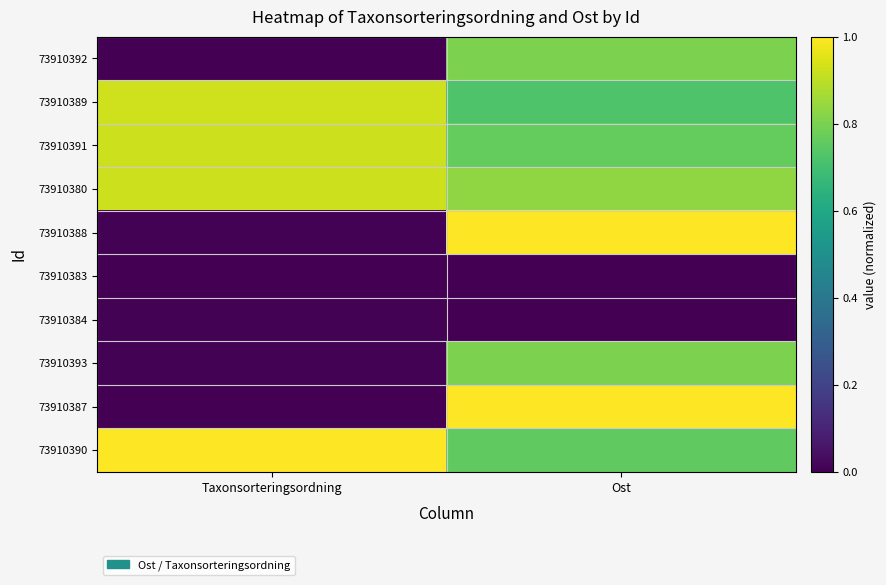

Which series has the widest spread of values?

73910387